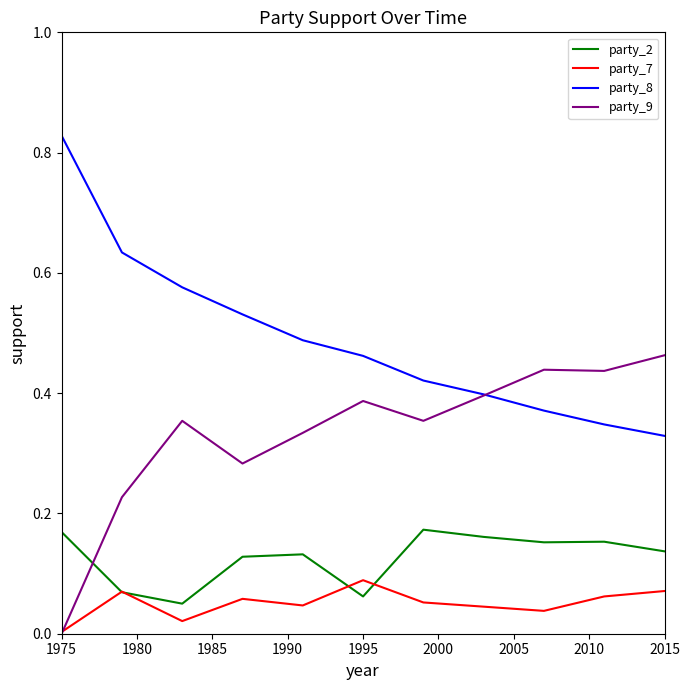

Rank the series by their maximum value, from lowest to highest.

party_7, party_2, party_9, party_8